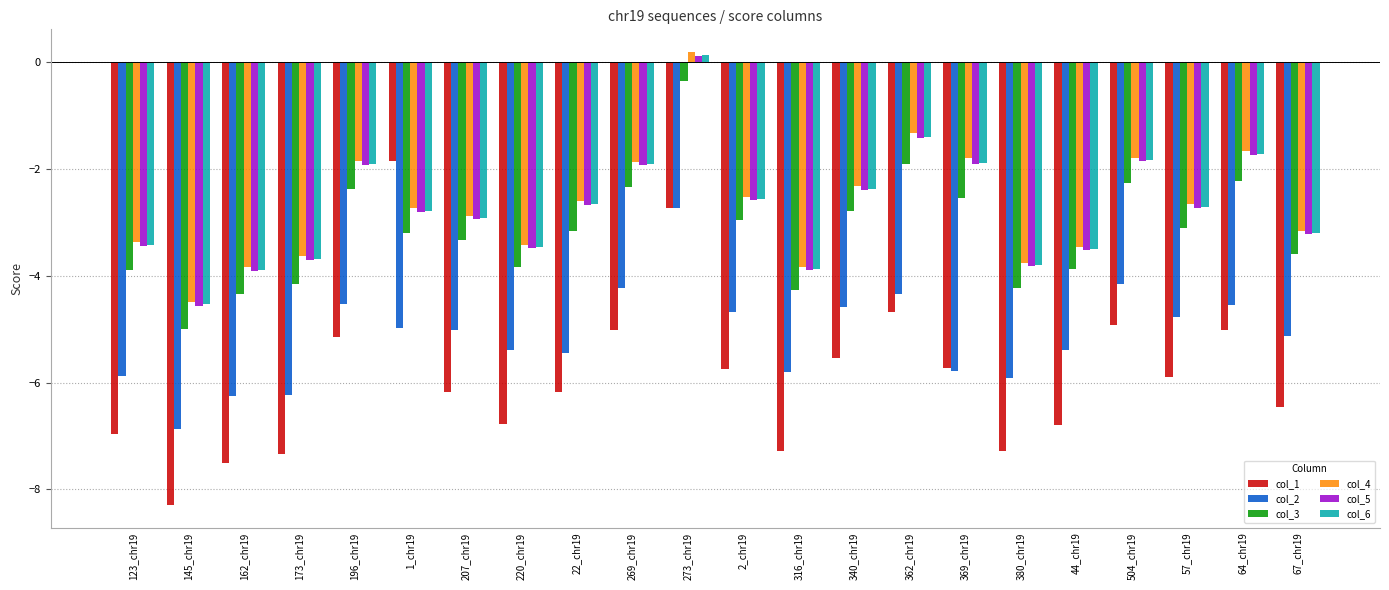

What position from the right is 316_chr19?

10